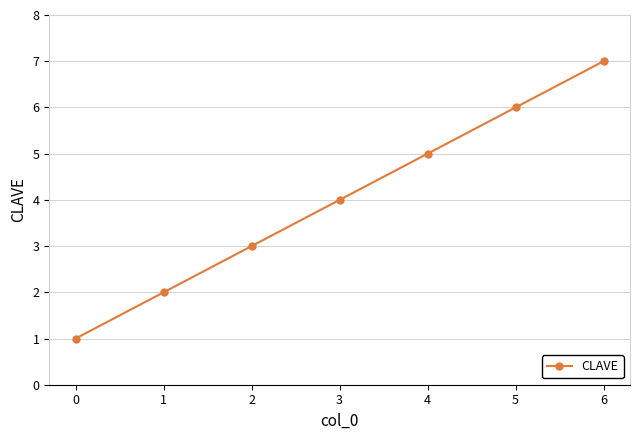

Which has a higher value, 4 or 5?

5